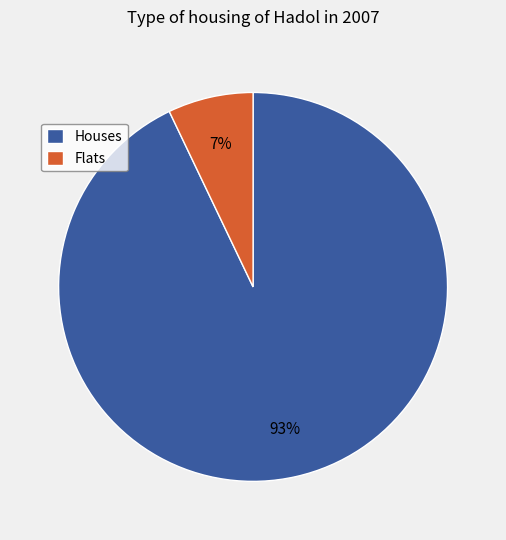

Which slice represents more than half of the pie?

Houses